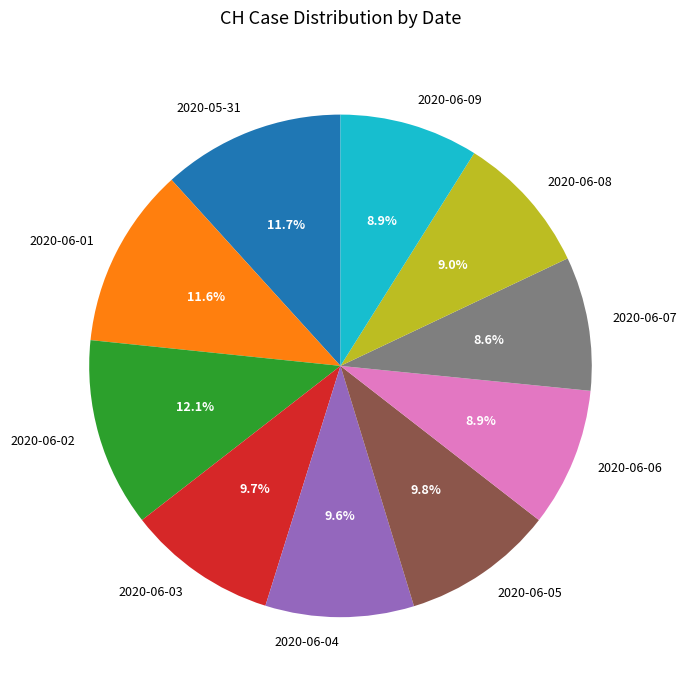

Does 2020-06-08 represent more than half of the total?

No